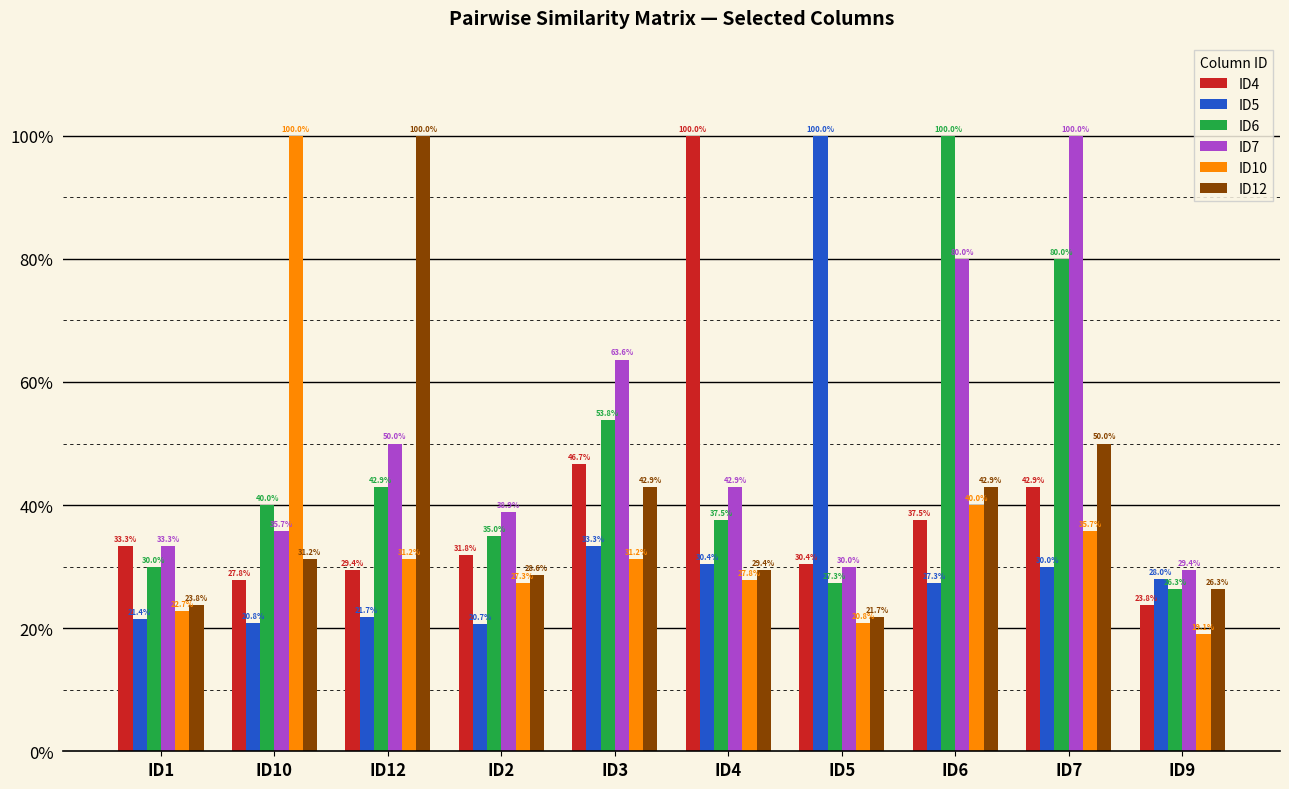

Rank the series at ID5 from highest to lowest value.

ID5, ID4, ID7, ID6, ID12, ID10